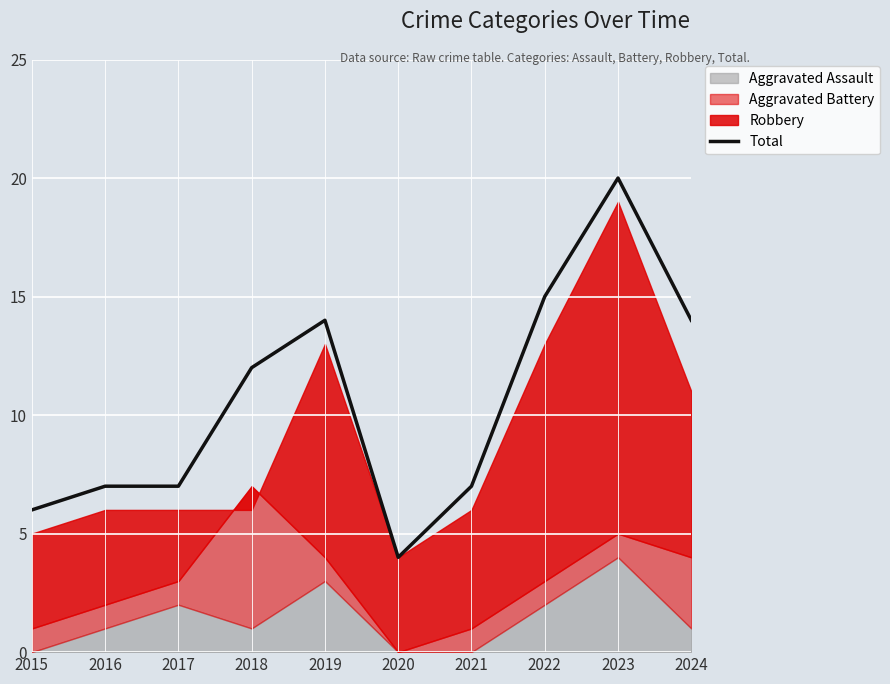

What is the value of the 9th point from the left?

20